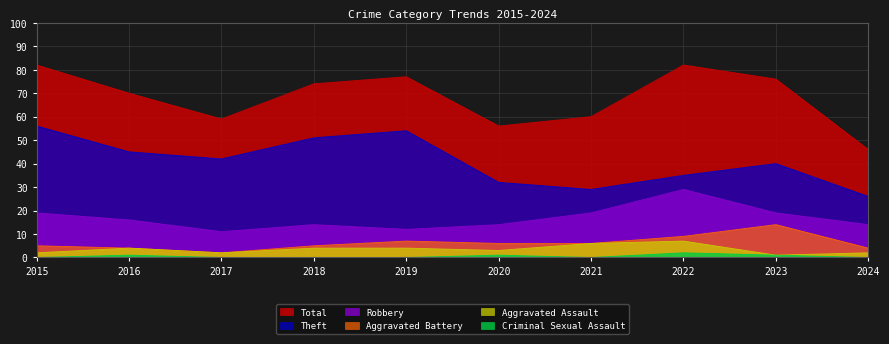

Between 2019 and 2021, which series saw the biggest shift?

Theft